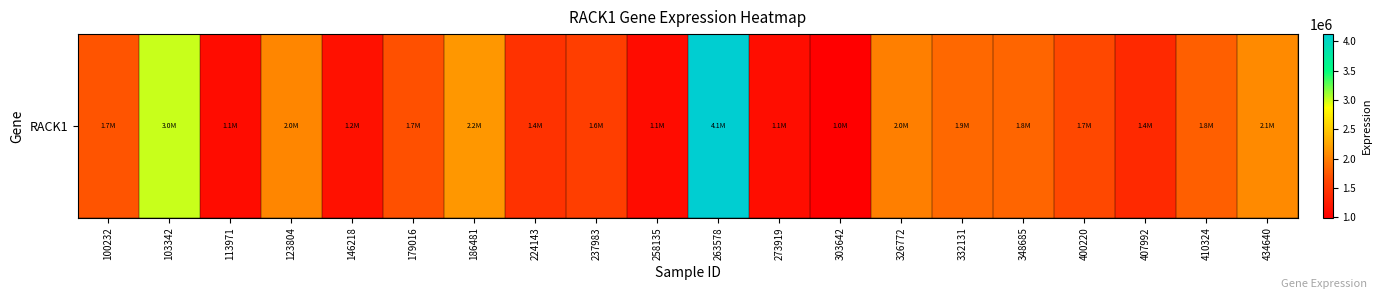

What is the sum of the values at 400220 and 303642?

2643547